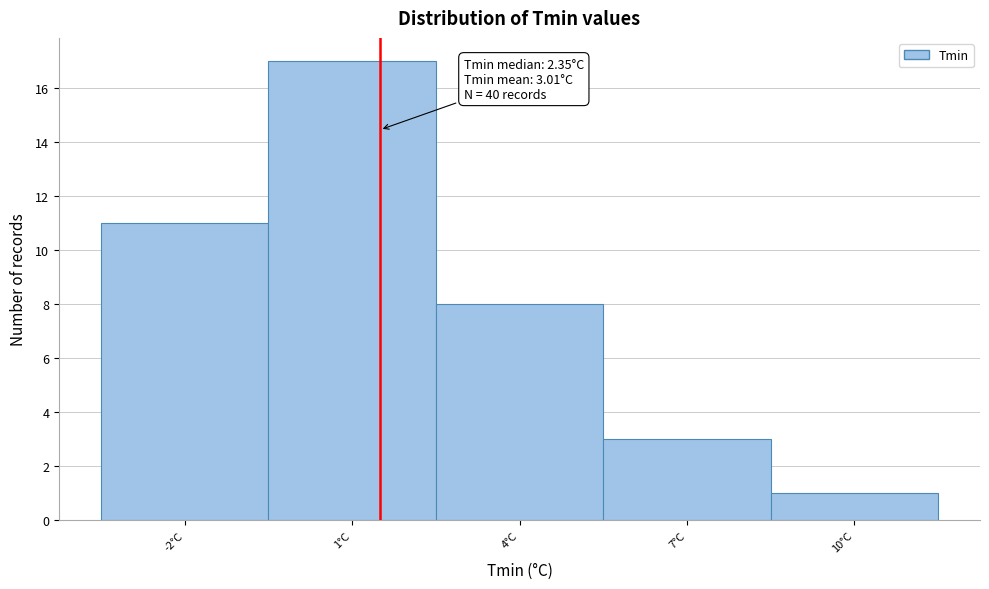

Reading right to left, extract all data points from this chart.

1	3	8	17	11